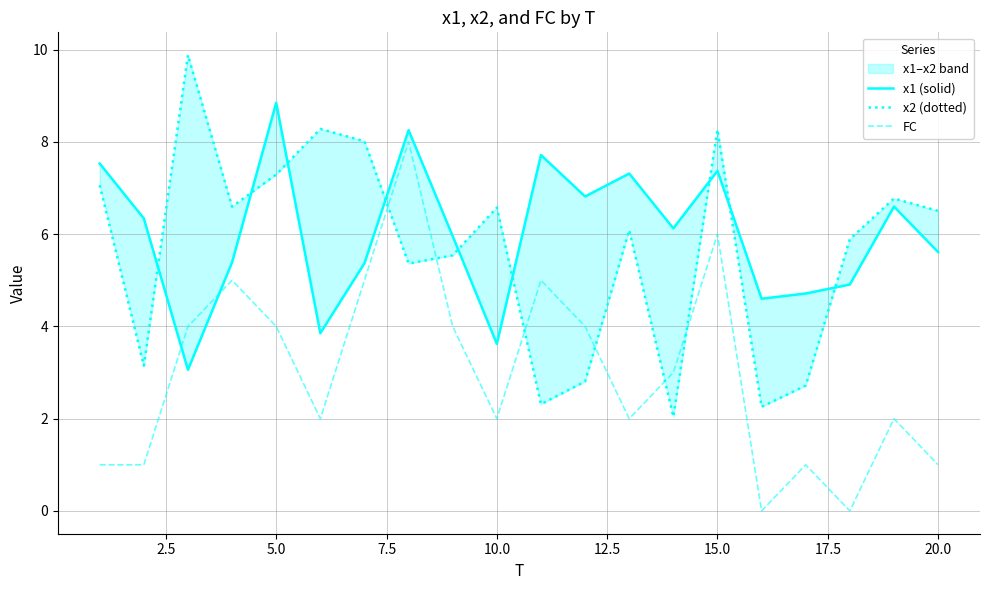

The value of FC at 5.0 is 7. True or false?

False